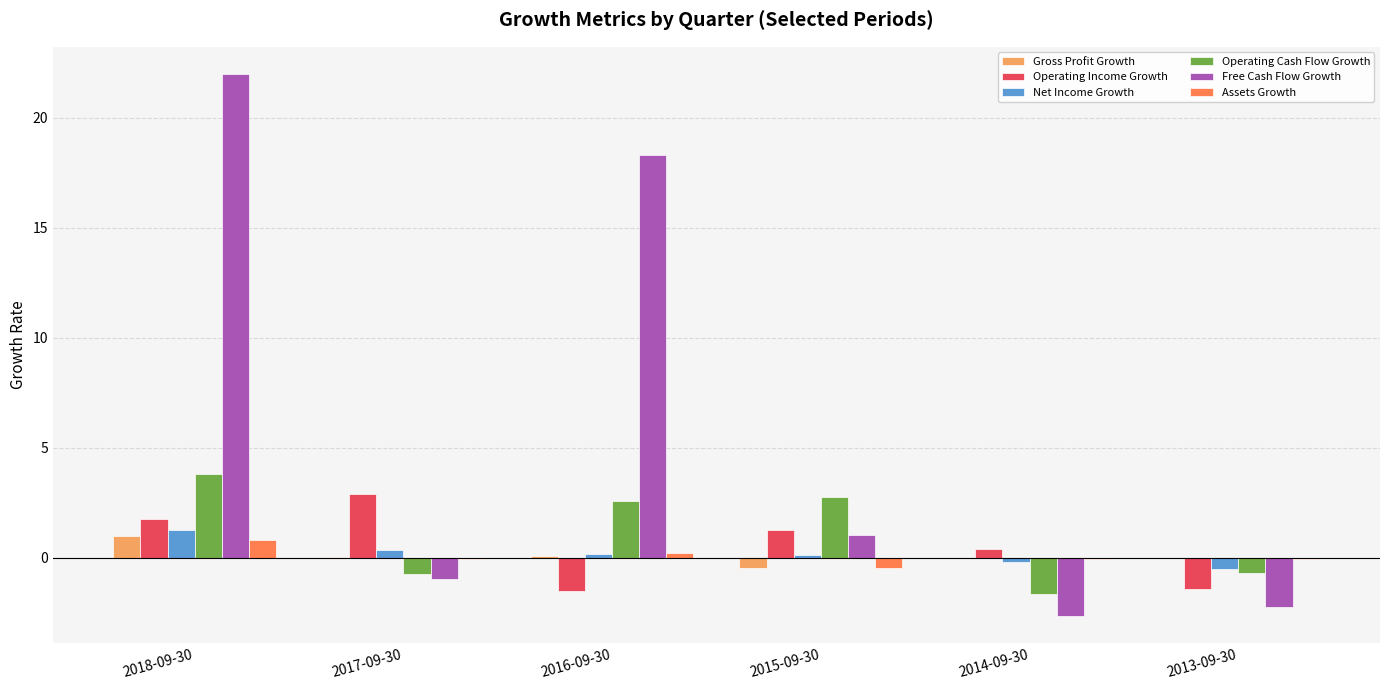

What are all the series names shown in the legend?

Gross Profit Growth, Operating Income Growth, Net Income Growth, Operating Cash Flow Growth, Free Cash Flow Growth, Assets Growth